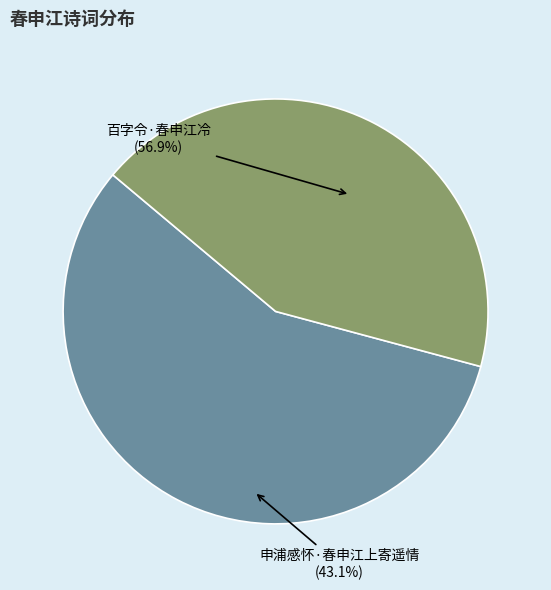

What is the change in value from 百字令·春申江冷 to 申浦感怀·春申江上寄遥情?

-94836